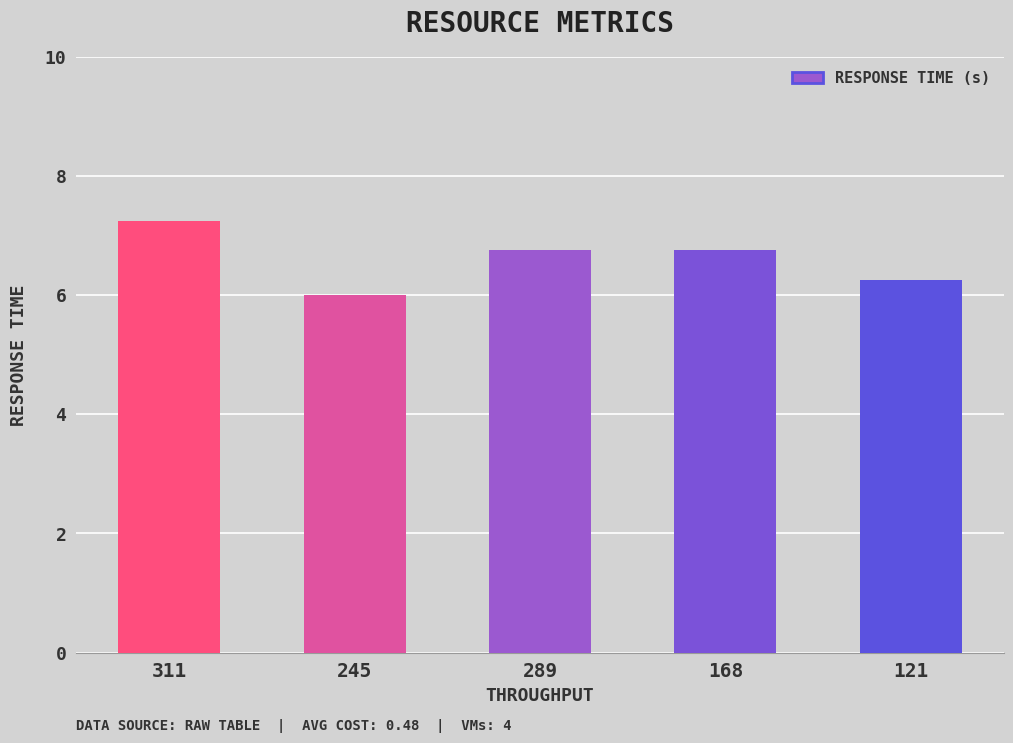

Where is the data nearest to the value 6?

245